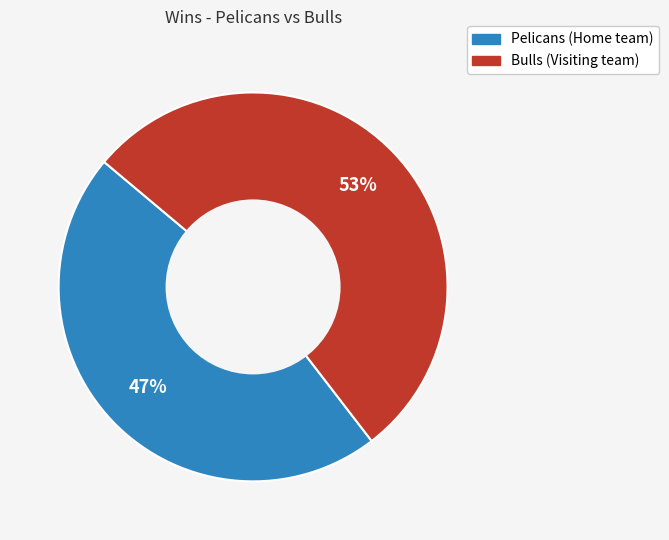

Is there a majority slice in this chart?

Yes